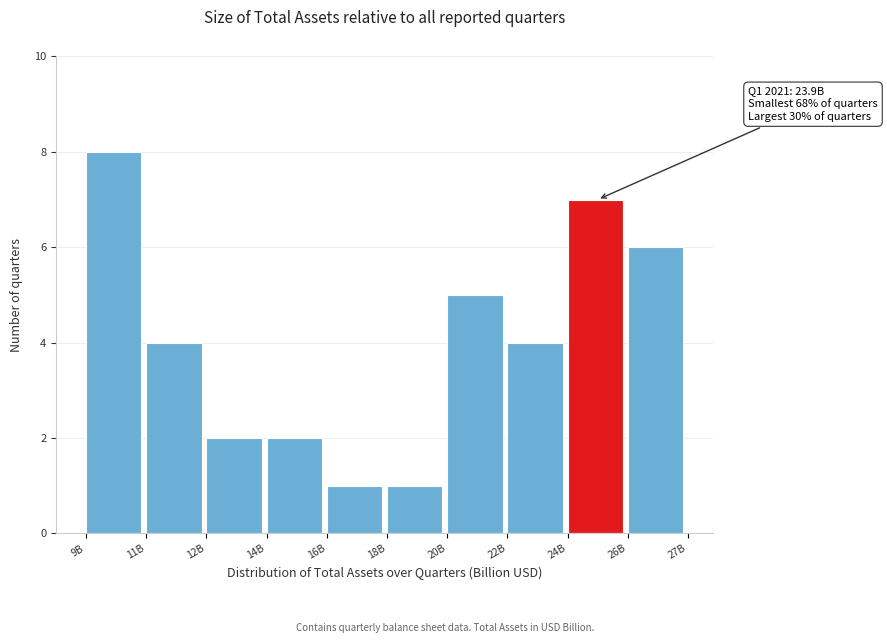

Reading left to right, what are all the values shown in this chart?

9B=8	11B=4	12B=2	14B=2	16B=1	18B=1	20B=5	22B=4	24B=7	26B=6